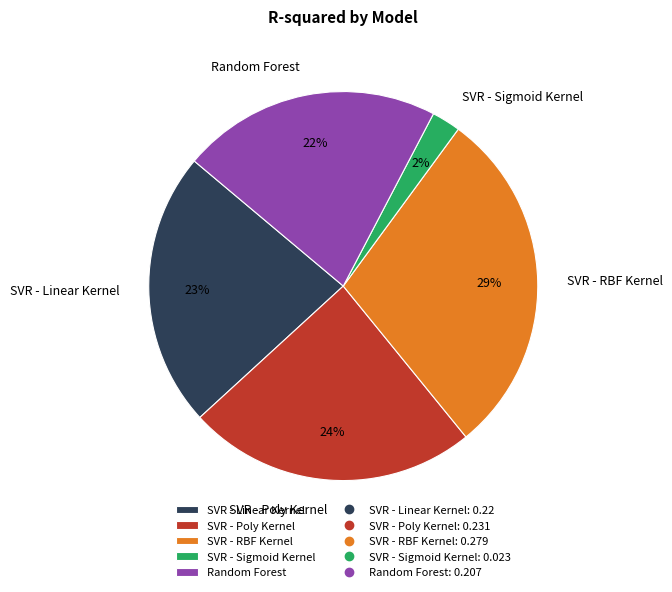

Is SVR - Sigmoid Kernel the majority of the pie?

No